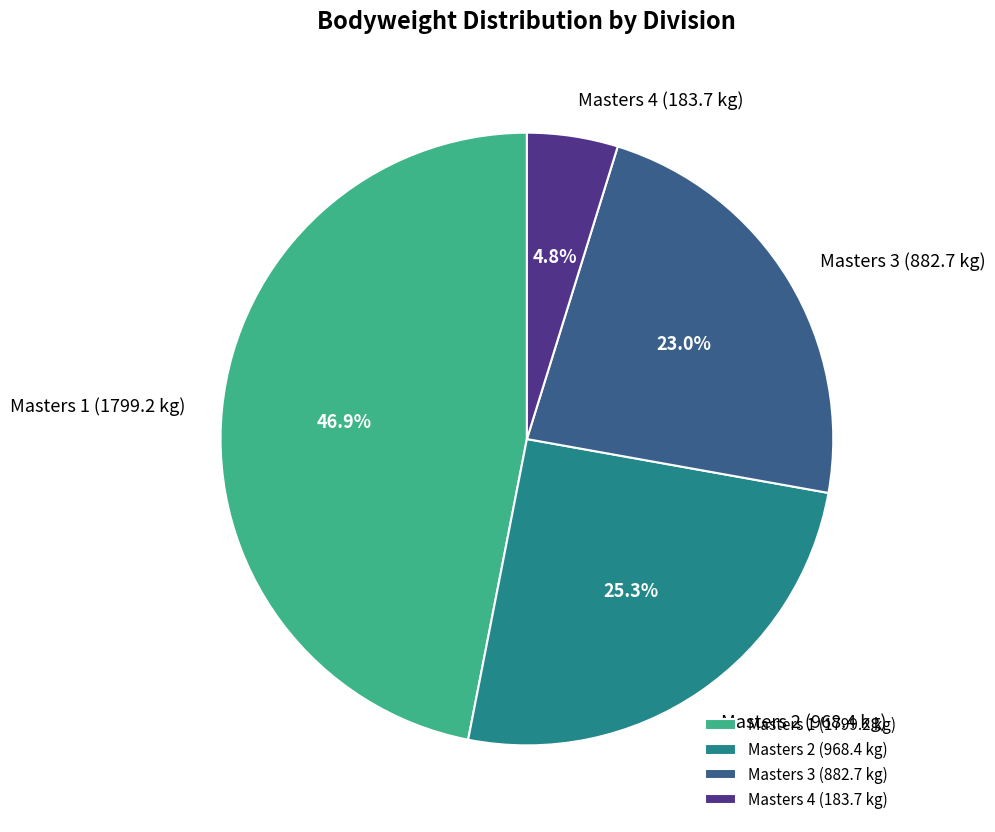

Does Masters 3 account for over 50% of the chart?

No